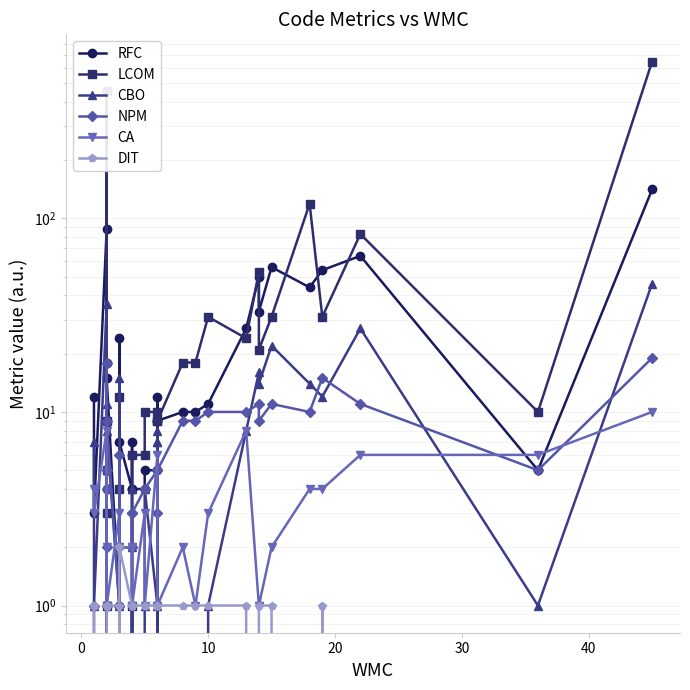

How many values in CBO are above zero?

29